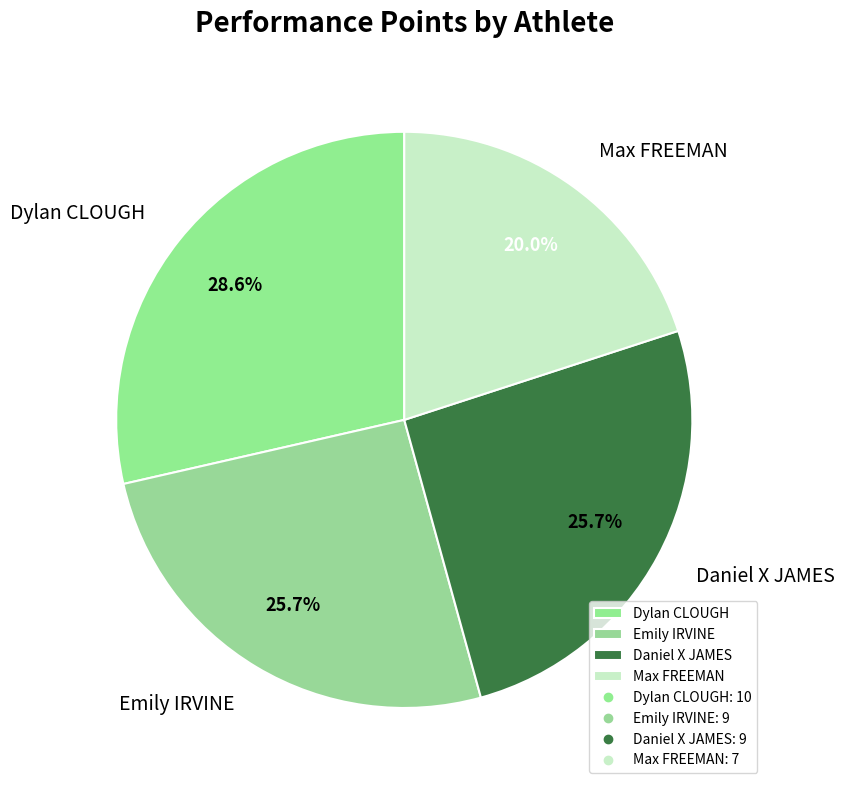

The Max FREEMAN slice represents 20% of the pie. True or false?

True